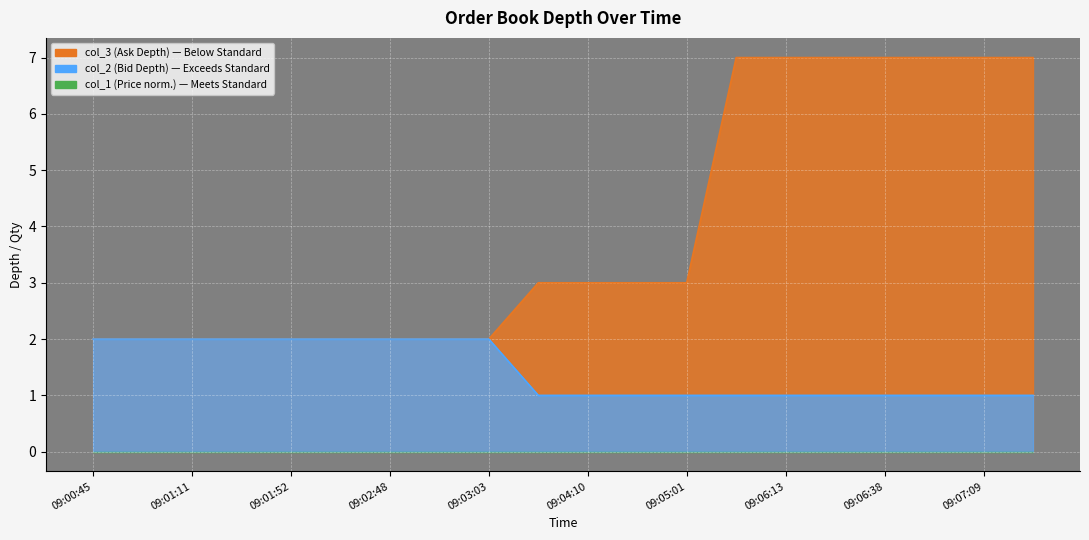

True or false: col_3 has a value of 4 at 09:03:03.

False